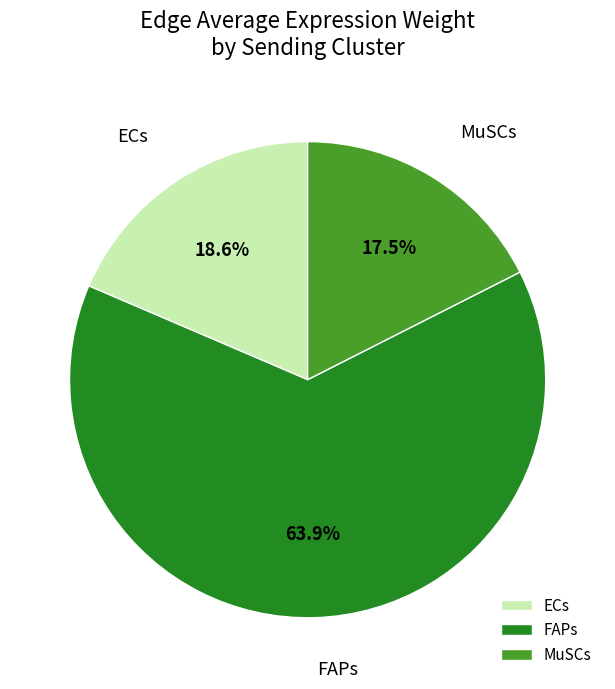

To the nearest percent, what is the average slice percentage?

33%